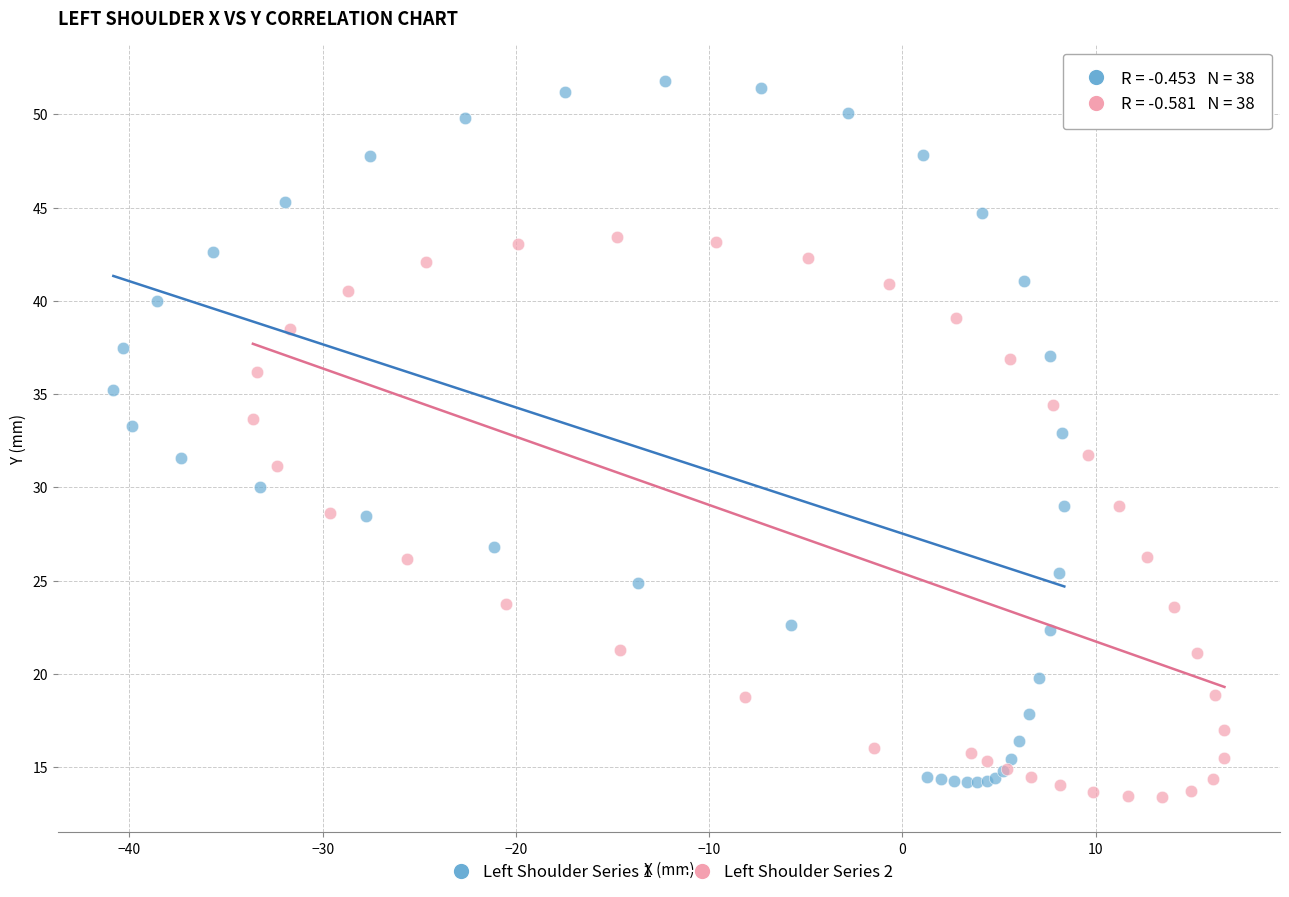

Which series reaches the minimum Y coordinate?

Left Shoulder Series 2